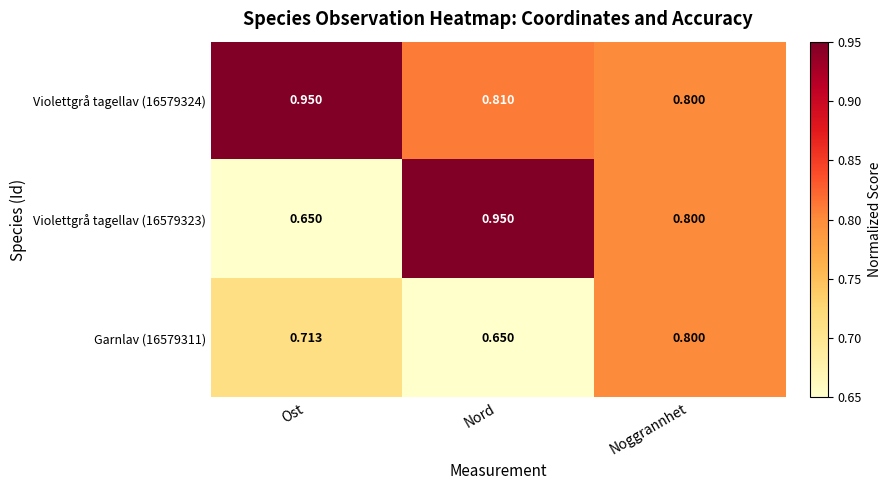

At Nord, list the series in order from smallest to largest.

Garnlav (16579311), Violettgrå tagellav (16579324), Violettgrå tagellav (16579323)